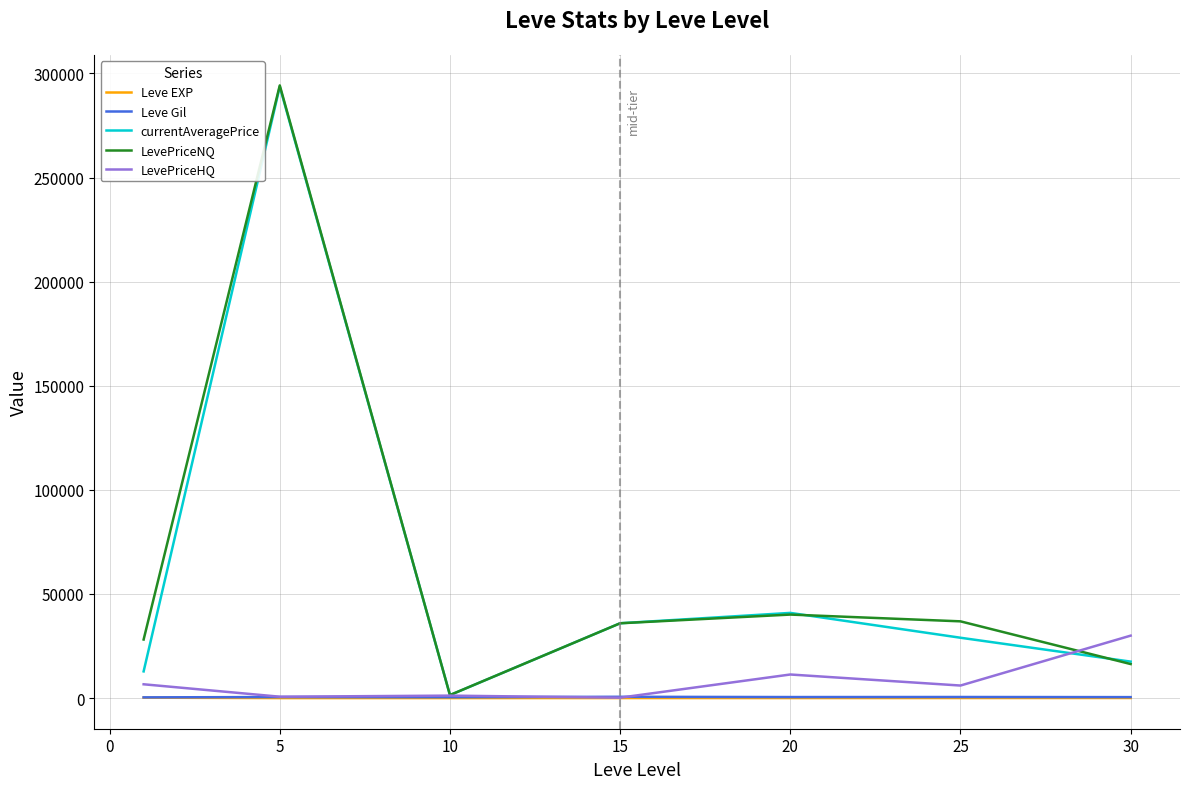

What is the highest value of the LevePriceNQ series?

294274.8